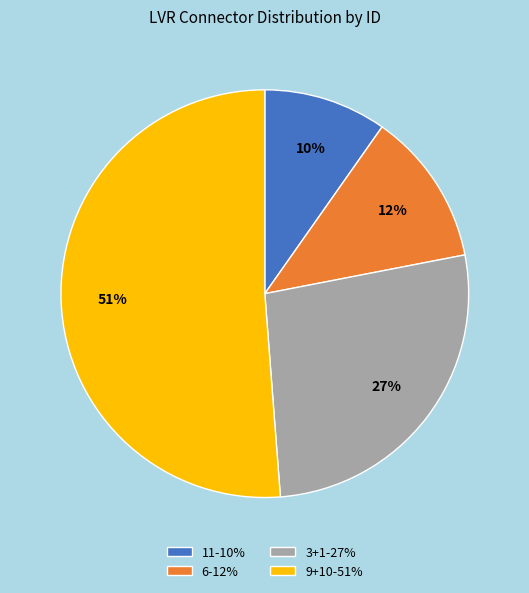

To the nearest percent, what is the average slice percentage?

25%